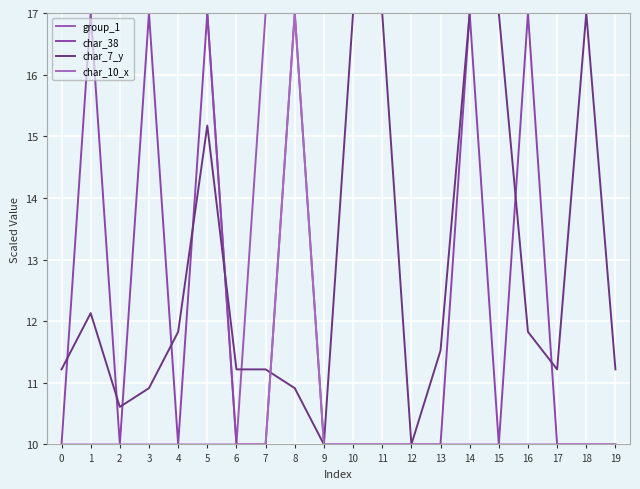

What is the total value across all series at 15?

54.0